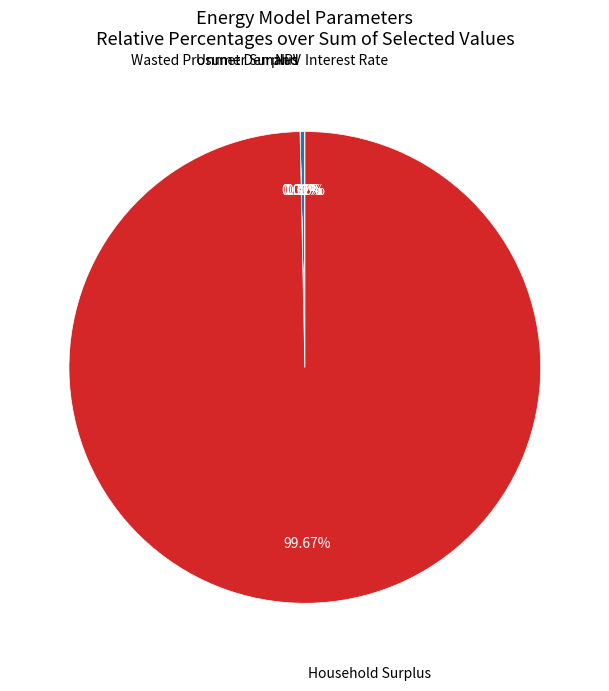

Does Unmet Demand account for over 50% of the chart?

No